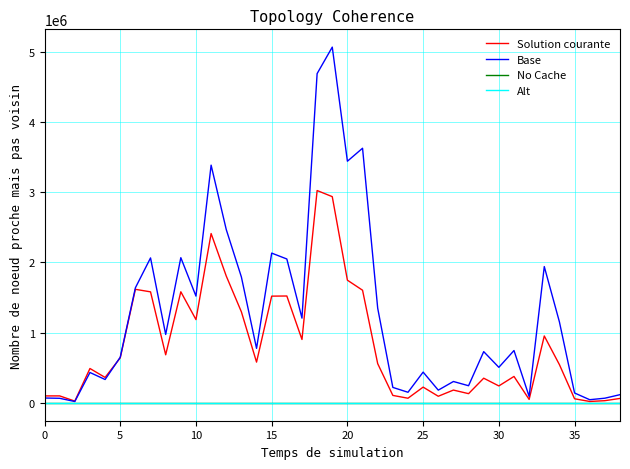

Which series has the largest total across all categories?

Base